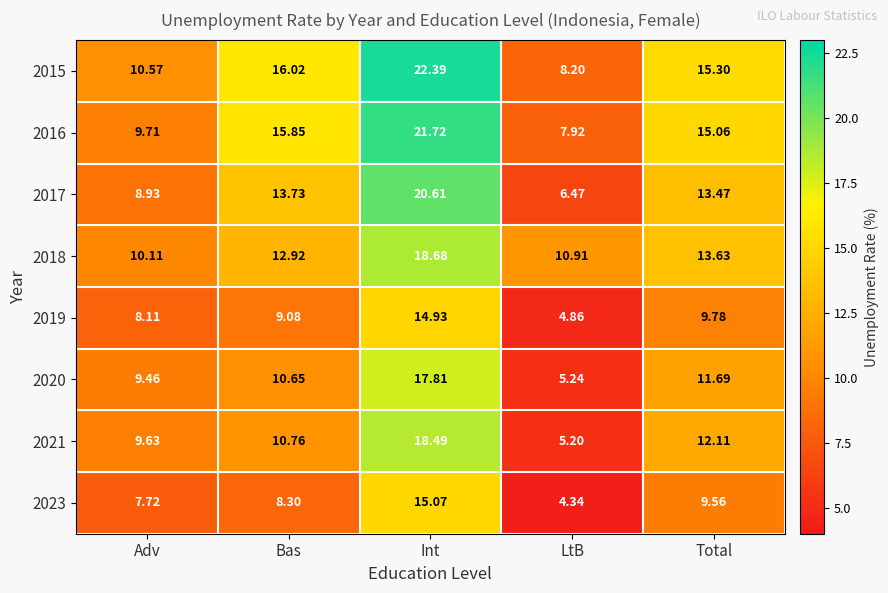

List the labels in order of 2023 value, largest first.

Int, Total, Bas, Adv, LtB